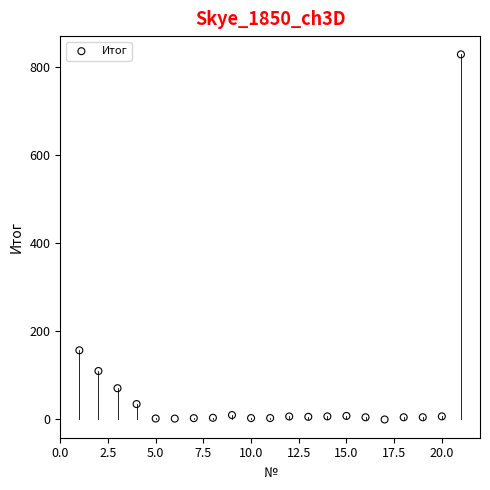

What is the range of X values (max minus min)?

20.0